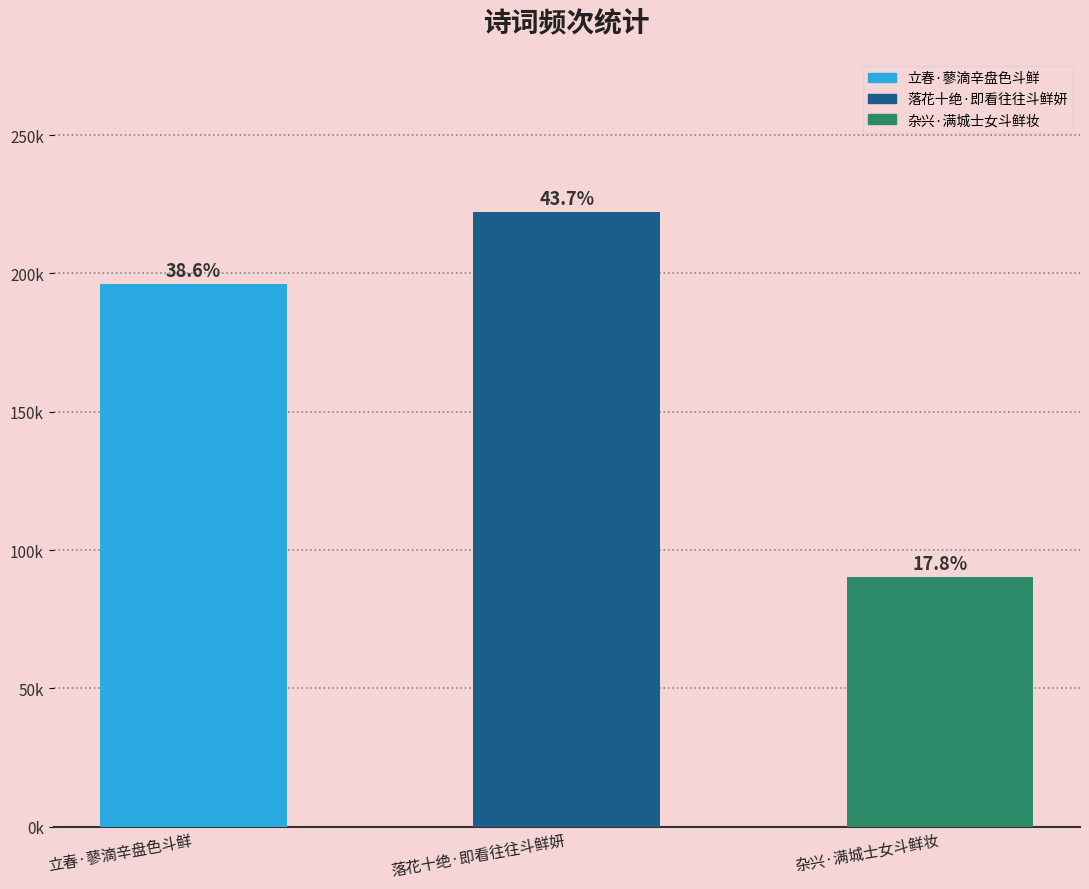

Reading right to left, extract all data points from this chart.

90376	222084	196205